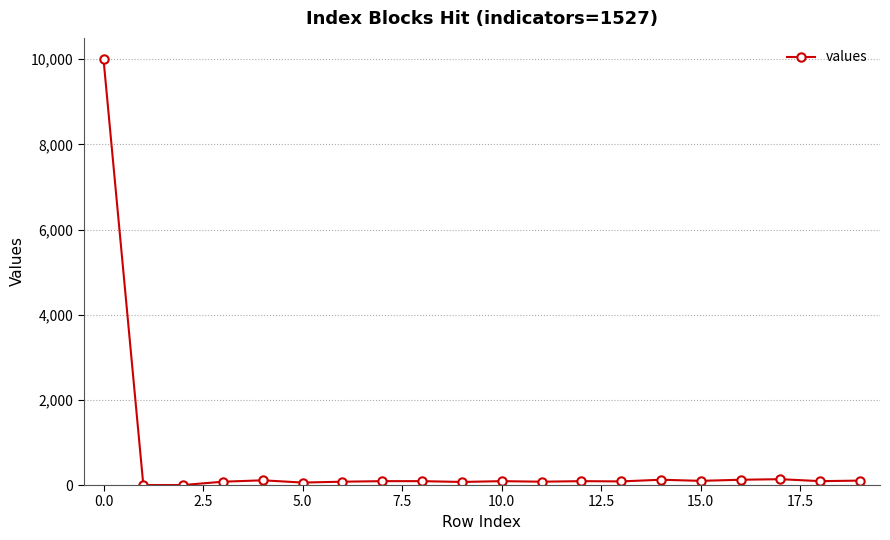

Count the number of data series in this chart.

1